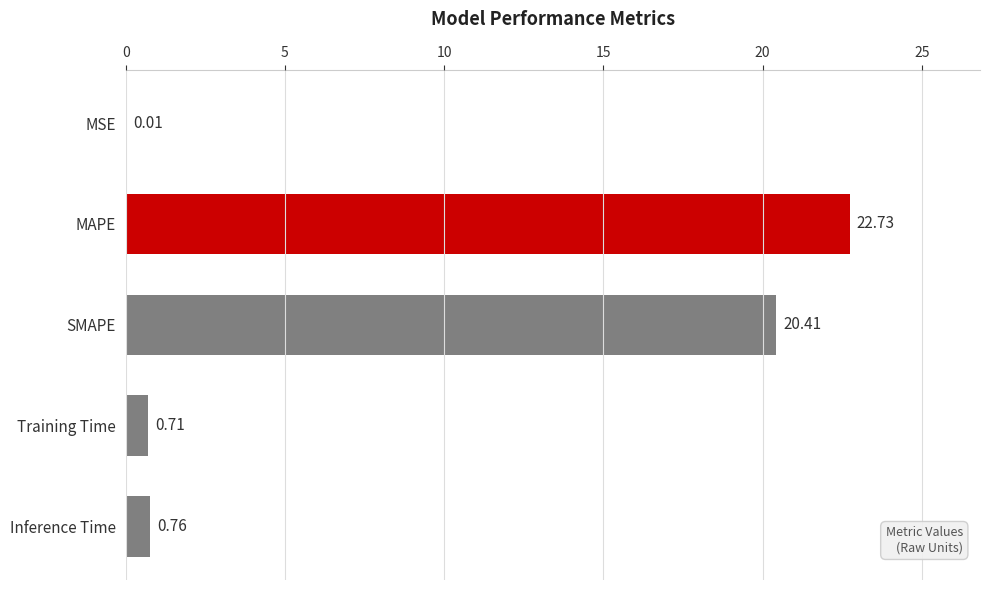

What is the average value?

8.9